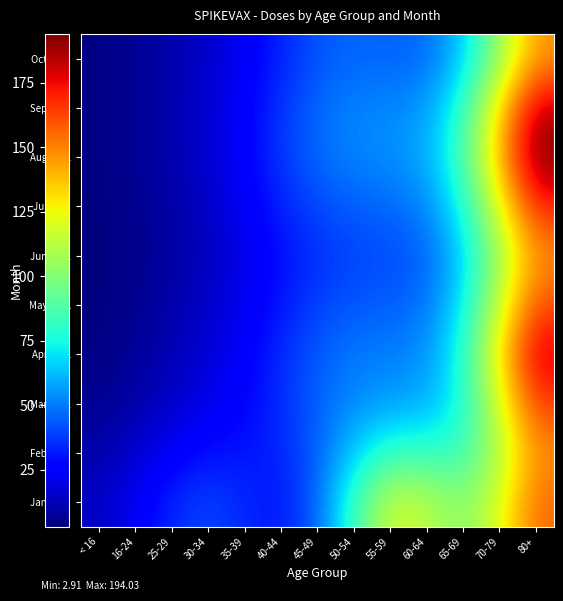

What is the difference between the highest and lowest values at 50-54?

45.0